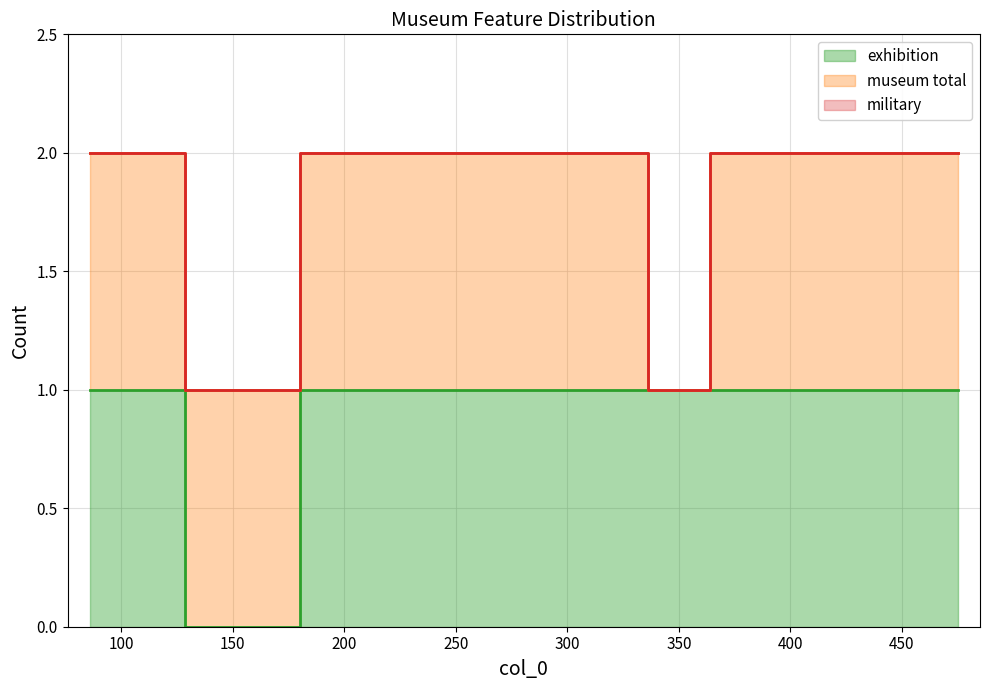

What is the sum of the exhibition values at 356 and 316?

2